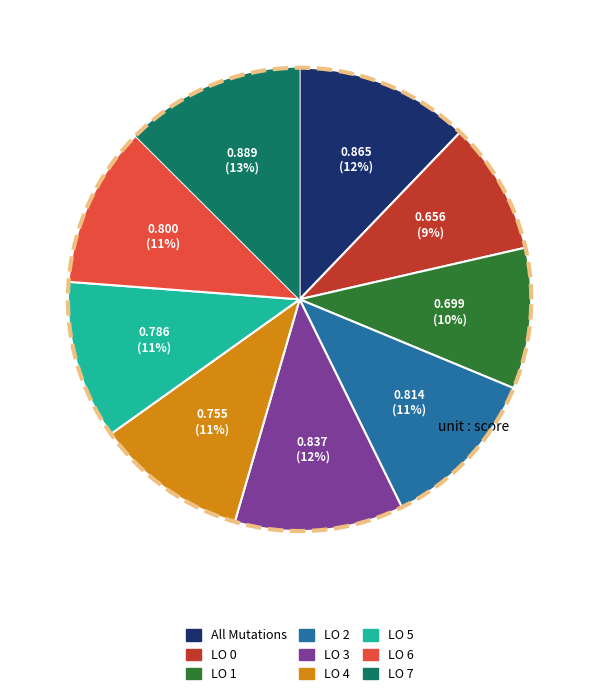

Count the number of slices in the pie.

9